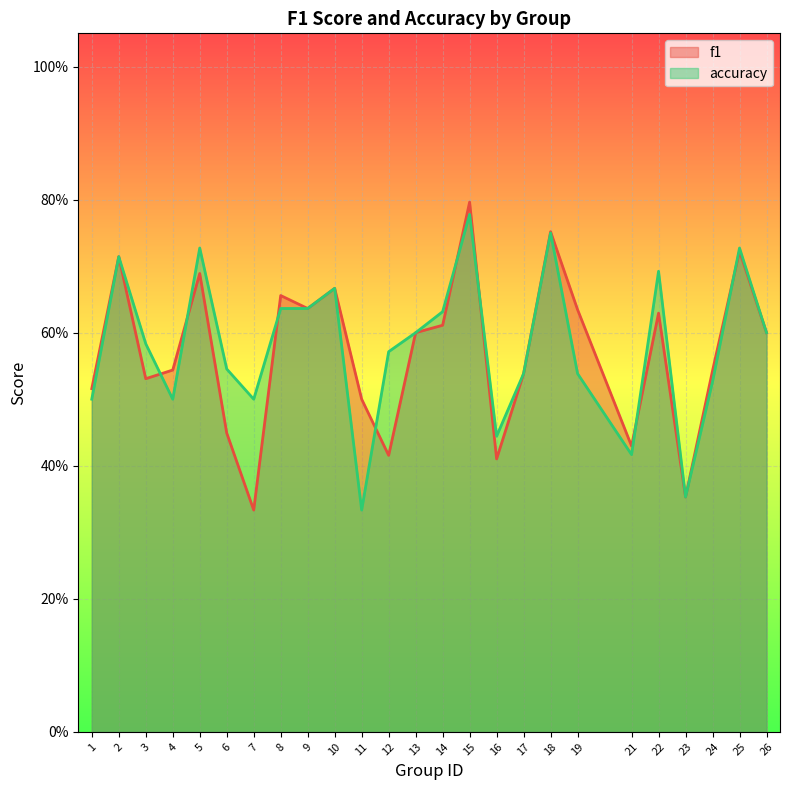

What are all the series names shown in the legend?

f1, accuracy